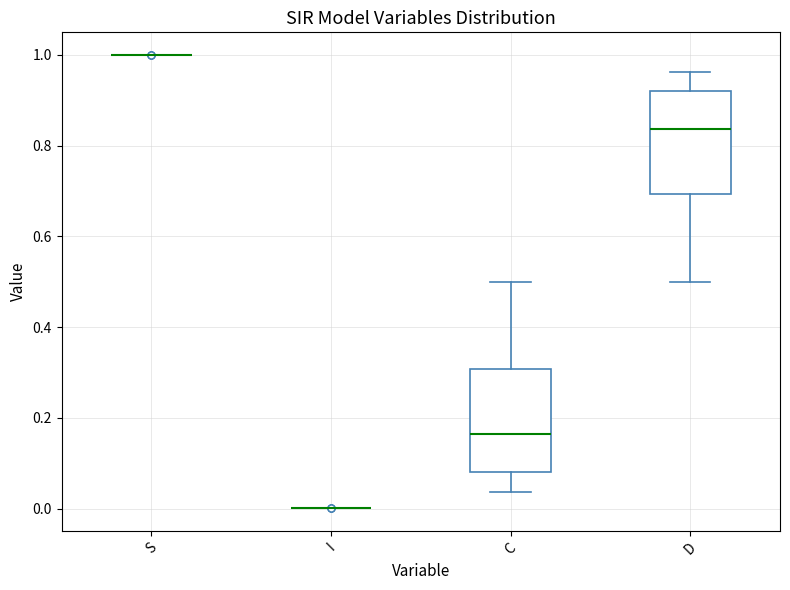

Where does the lower whisker of the box for D end on the y-axis? The values are not printed on the chart, so give them approximately, as read against the axis.

0.50